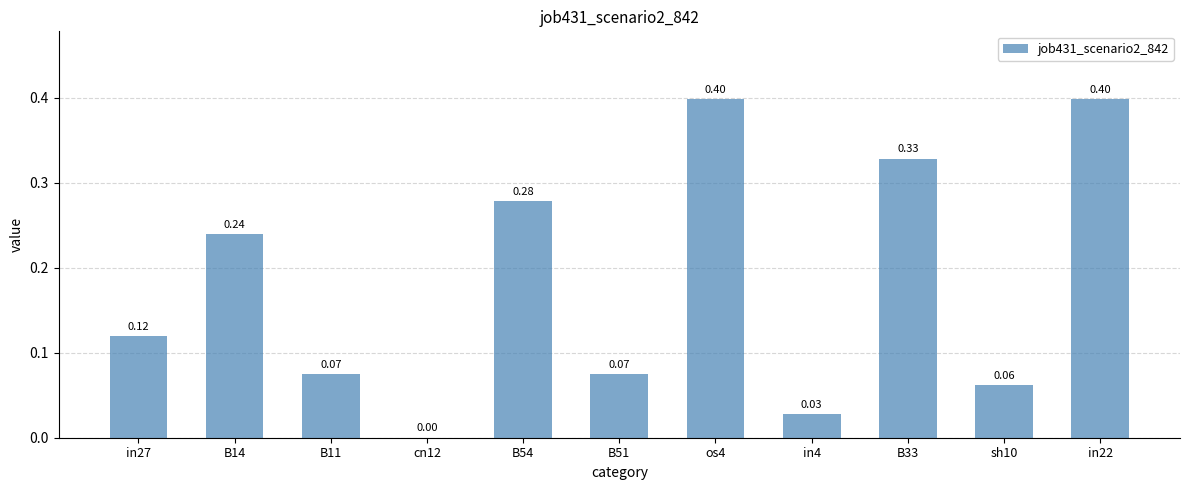

At which label is the value closest to 0?

cn12